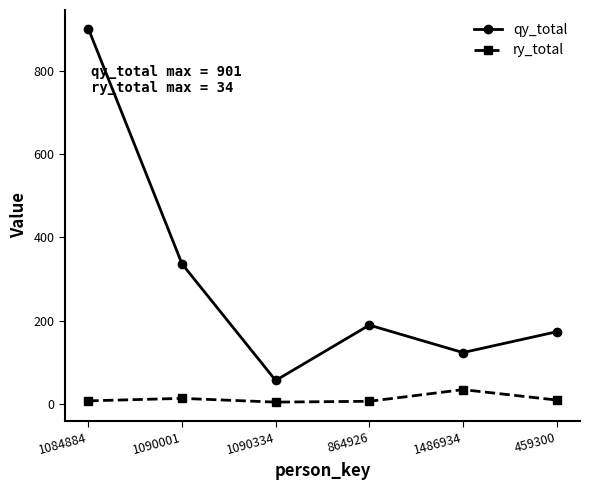

What is the difference between the second highest and minimum values in the qy_total series?

280